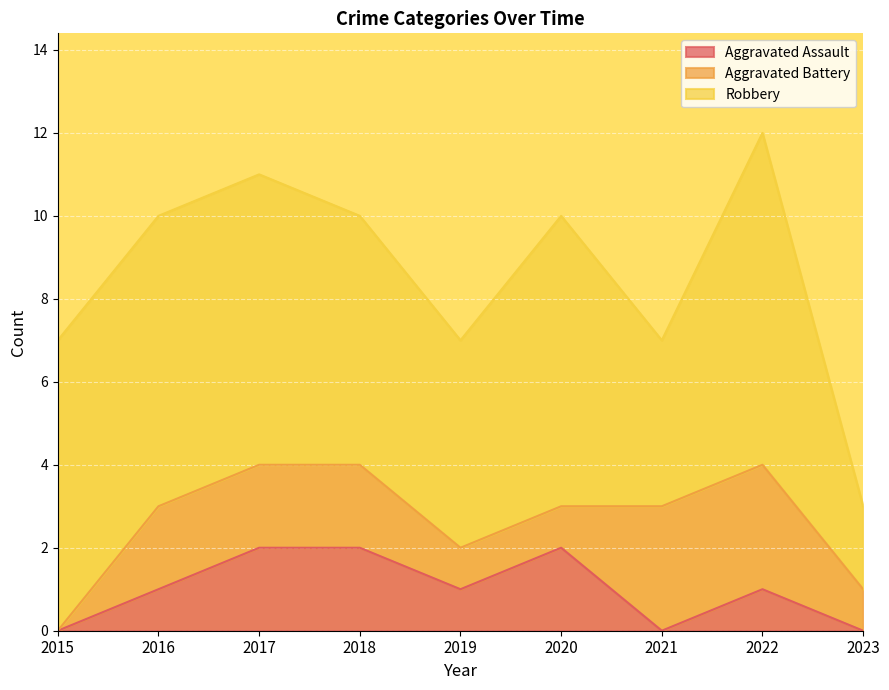

Which series has the widest spread of values?

Robbery